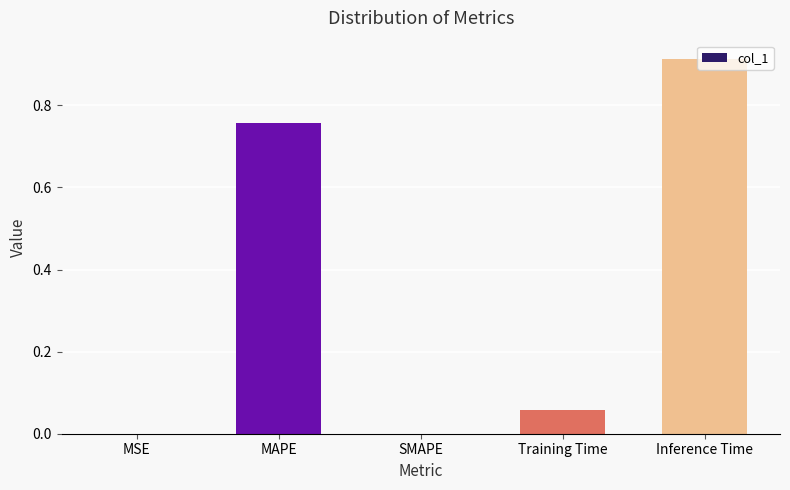

True or false: the data shows -0.3 at SMAPE.

False